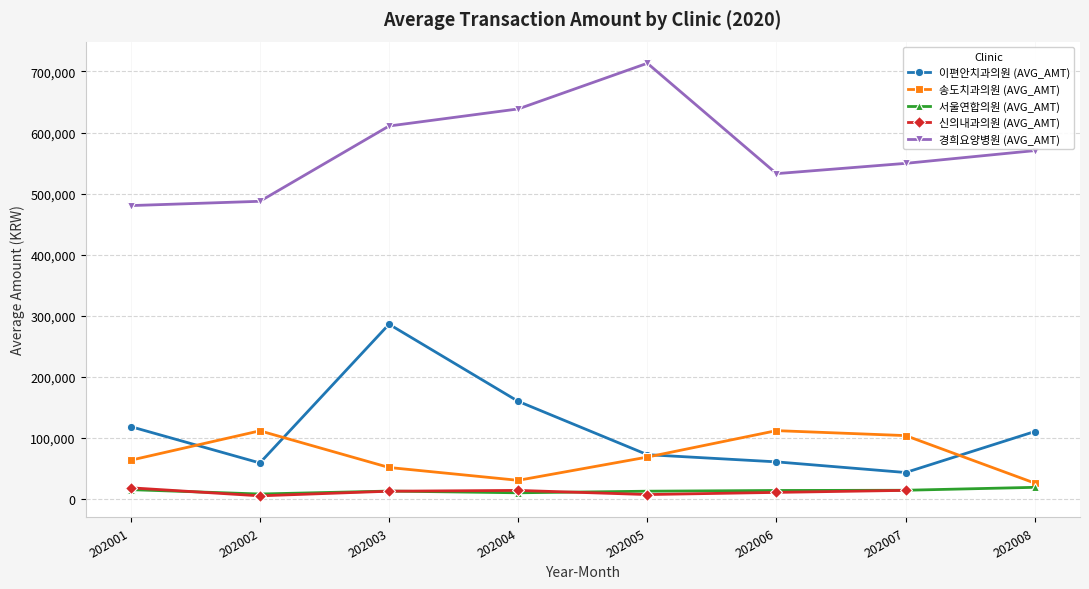

What is the value of the 경희요양병원 (AVG_AMT) point at the 5th from the left?

713358